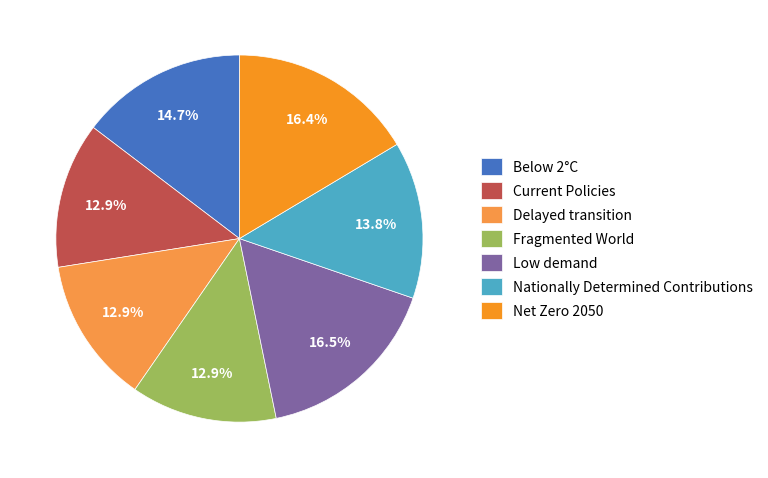

What is the total percentage of Low demand and Delayed transition?

29.4%